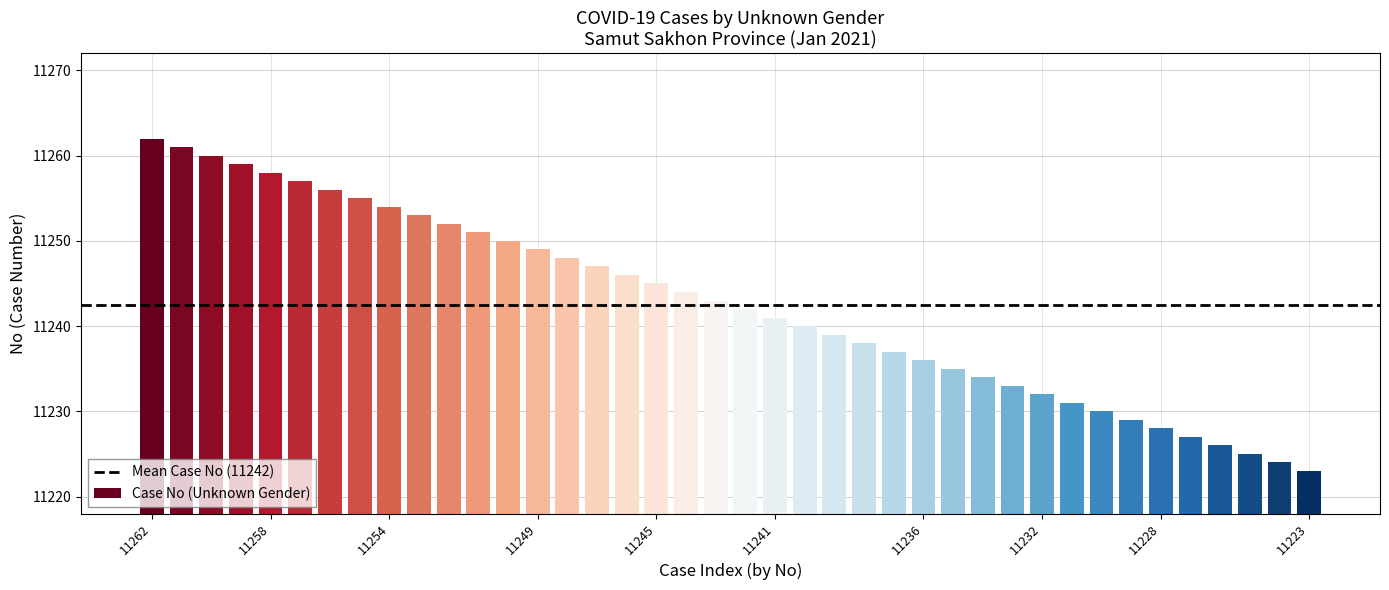

Reading left to right, what are all the values shown in this chart?

11262	11261	11260	11259	11258	11257	11256	11255	11254	11253	11252	11251	11250	11249	11248	11247	11246	11245	11244	11243	11242	11241	11240	11239	11238	11237	11236	11235	11234	11233	11232	11231	11230	11229	11228	11227	11226	11225	11224	11223